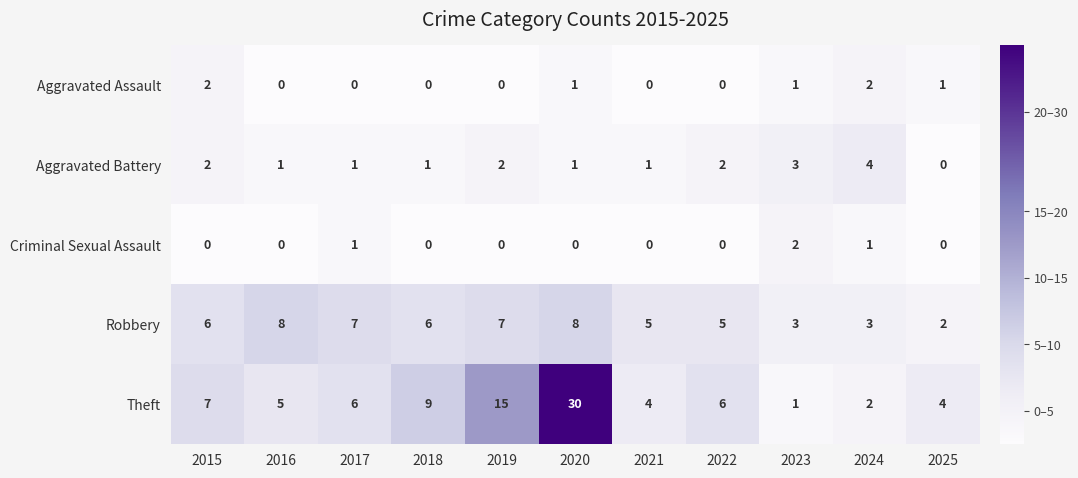

True or false: Aggravated Battery has a value of 2 at 2022.

True